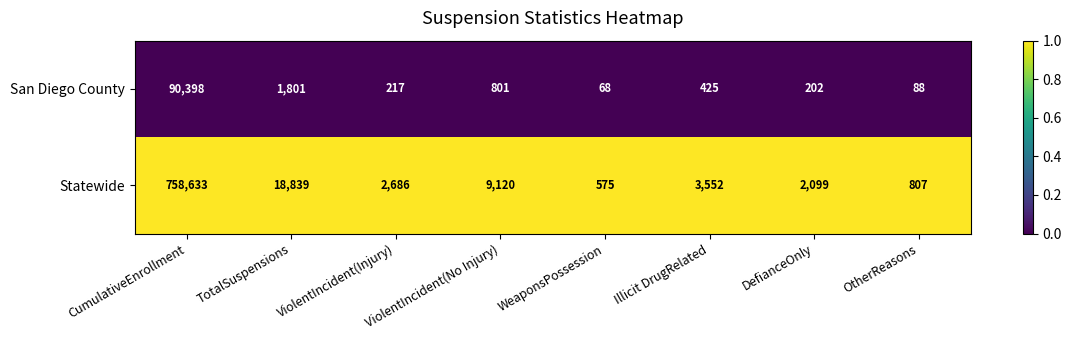

List the series in order of their peak value, lowest first.

San Diego County, Statewide